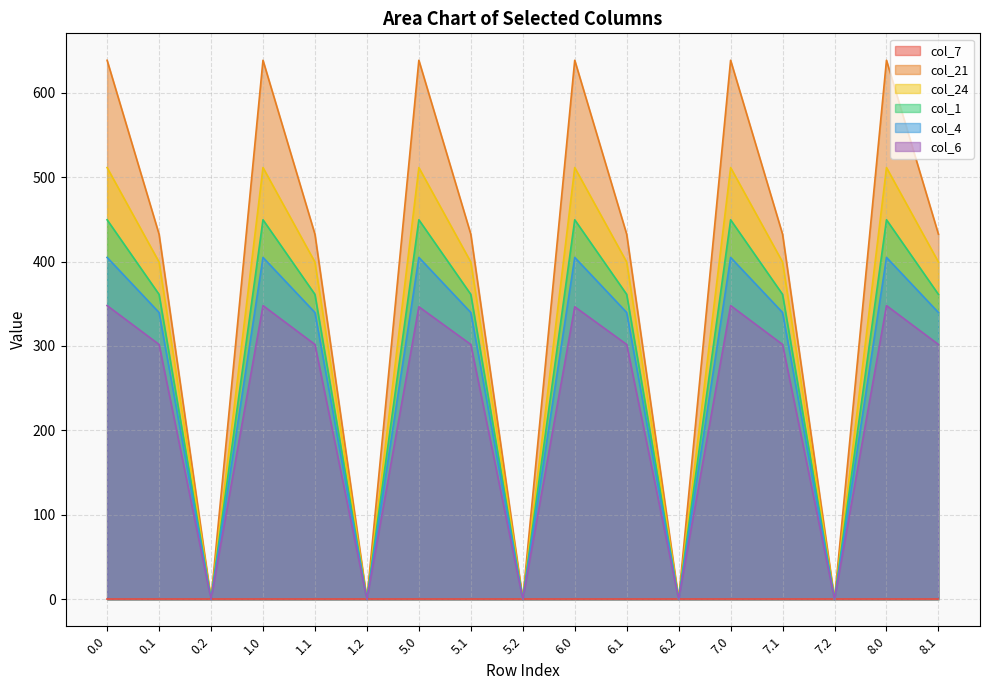

Which series has the largest range (max minus min)?

col_21